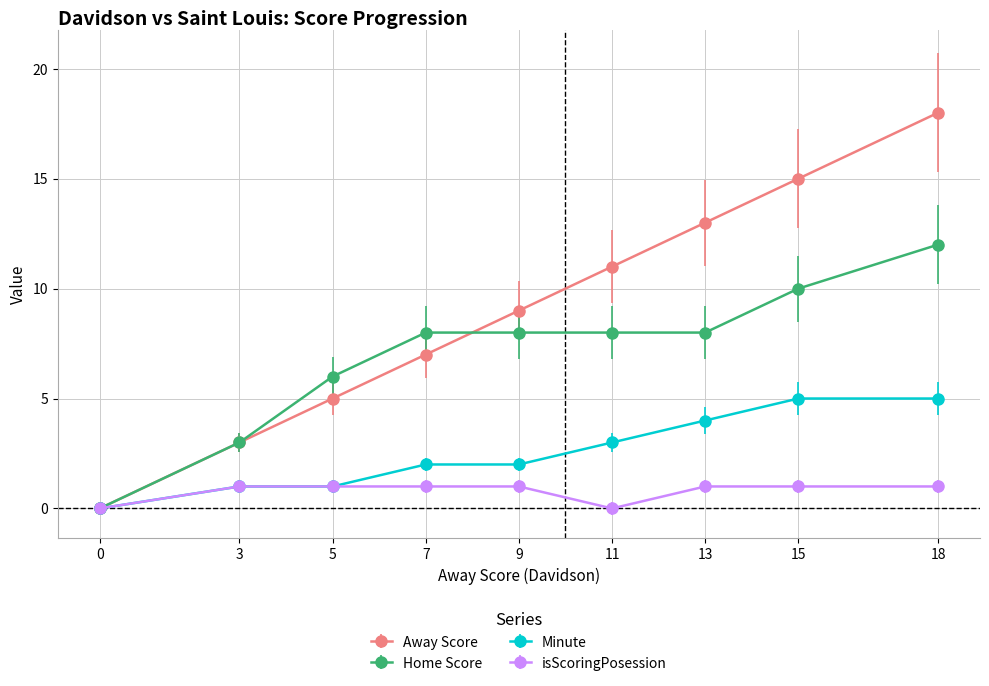

How many Away Score values are between 5 and 13?

5